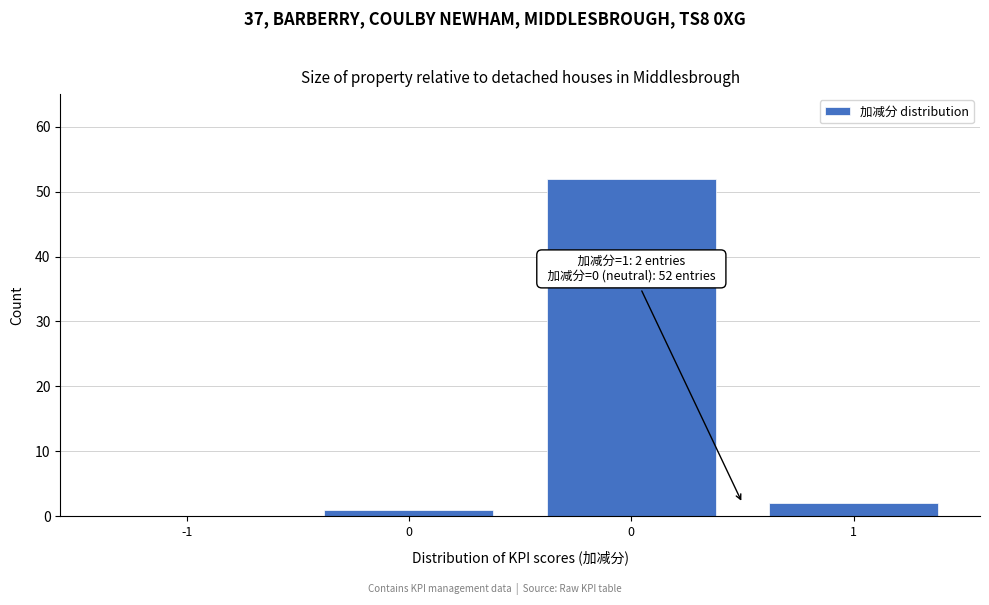

How many positive values are there?

3